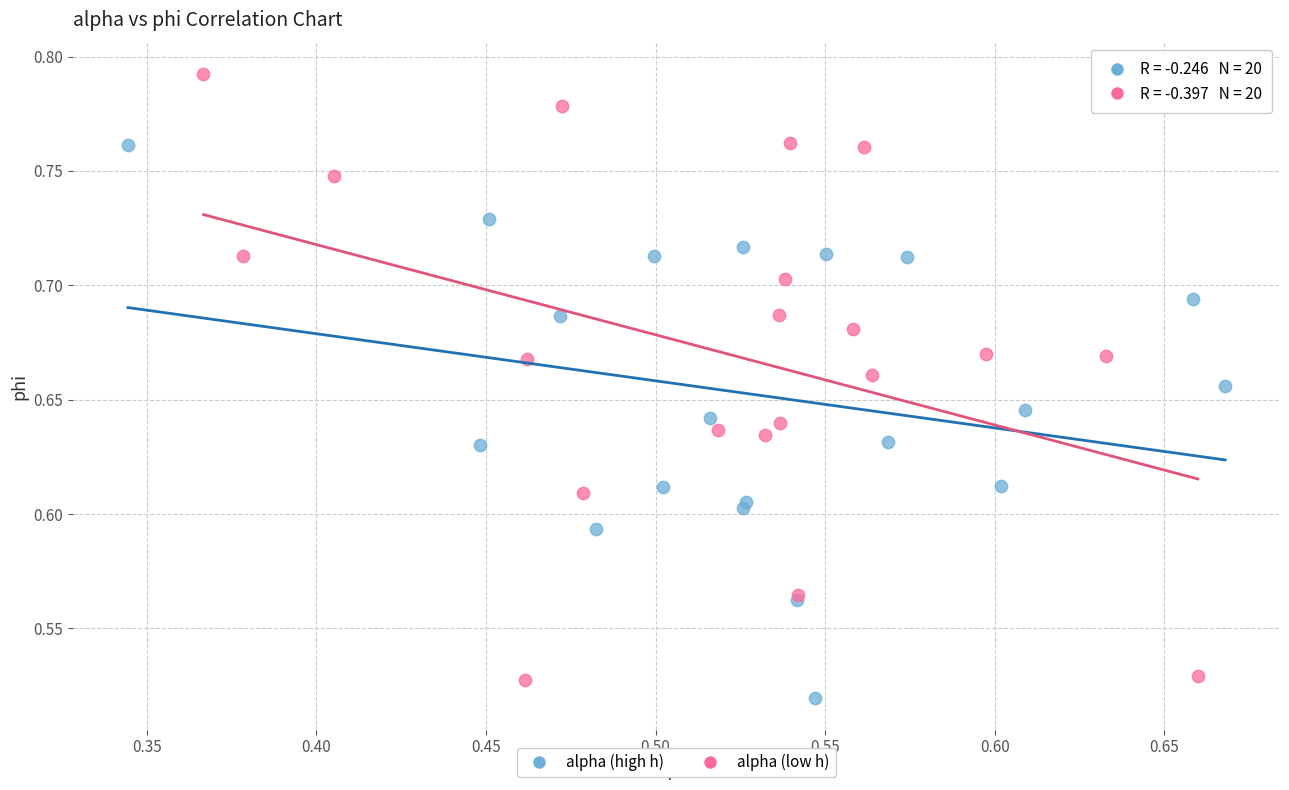

Which series reaches the maximum Y coordinate?

alpha (low h)